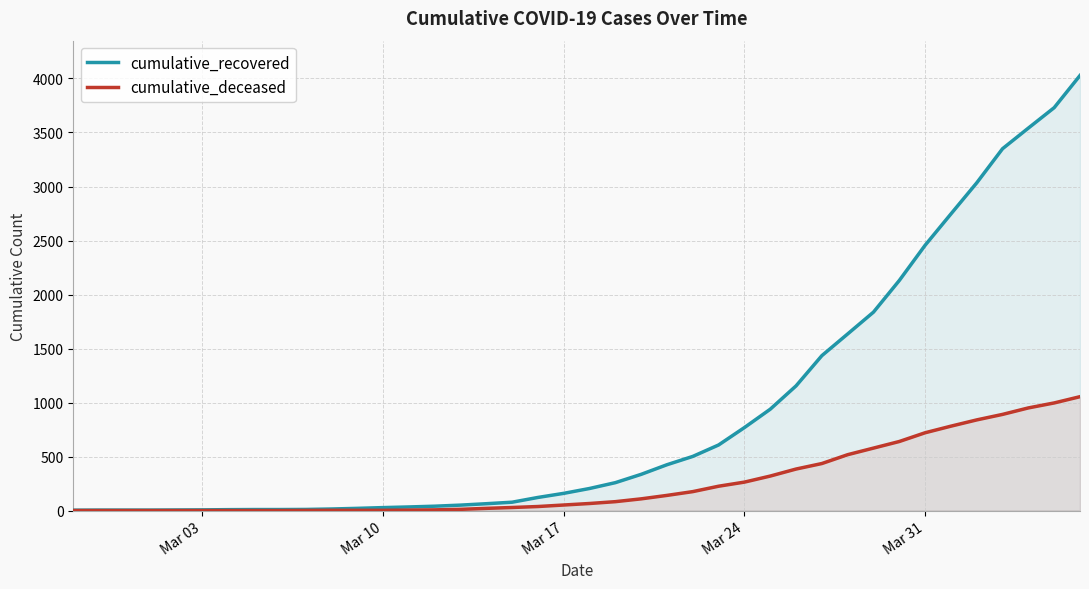

Which series has the largest range (max minus min)?

cumulative_recovered